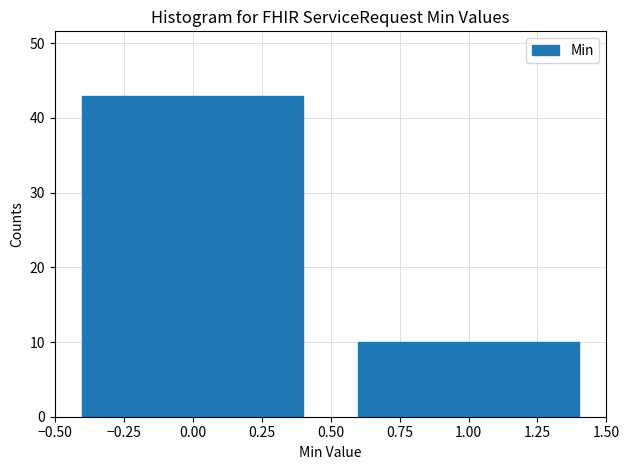

Reading left to right, list every bar in this chart as the range it spans on the x-axis followed by its height. The values are not printed on the chart, so give them approximately, as read against the axis.

-0.50 to 0.50: 43
0.50 to 1.50: 10